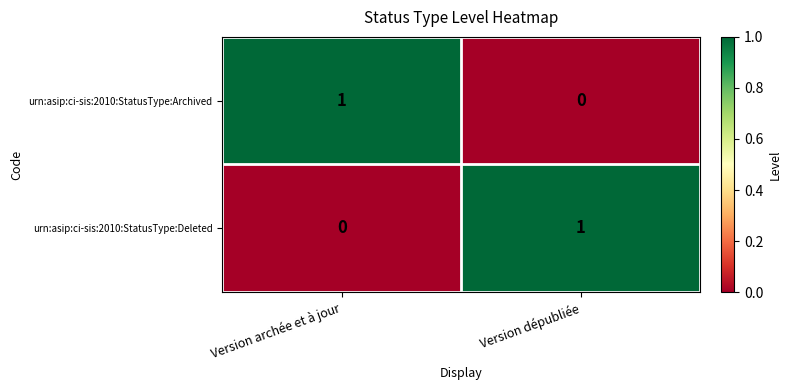

At which label is urn:asip:ci-sis:2010:StatusType:Archived closest to 0?

Version dépubliée